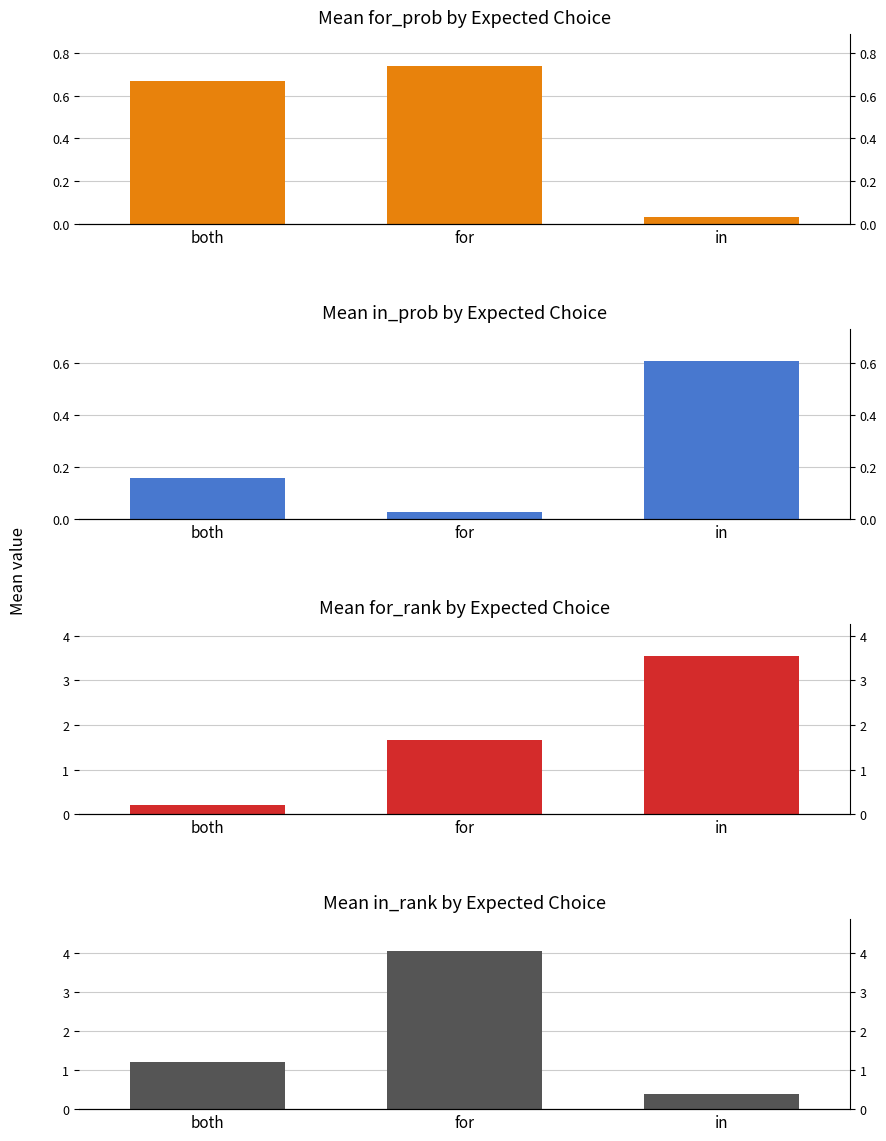

What is the difference between the maximum and minimum values in the Mean for_rank series?

3.3